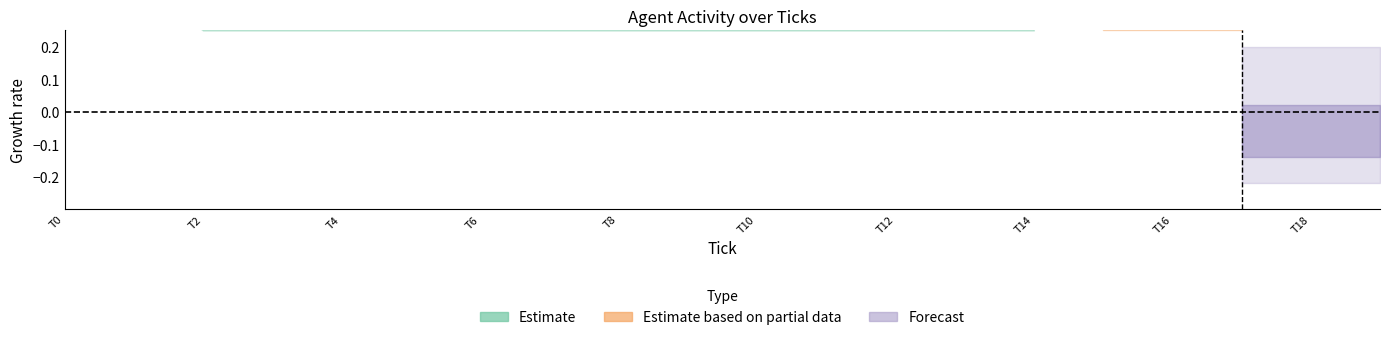

True or false: human_114 has more than 1 interior local peaks.

False